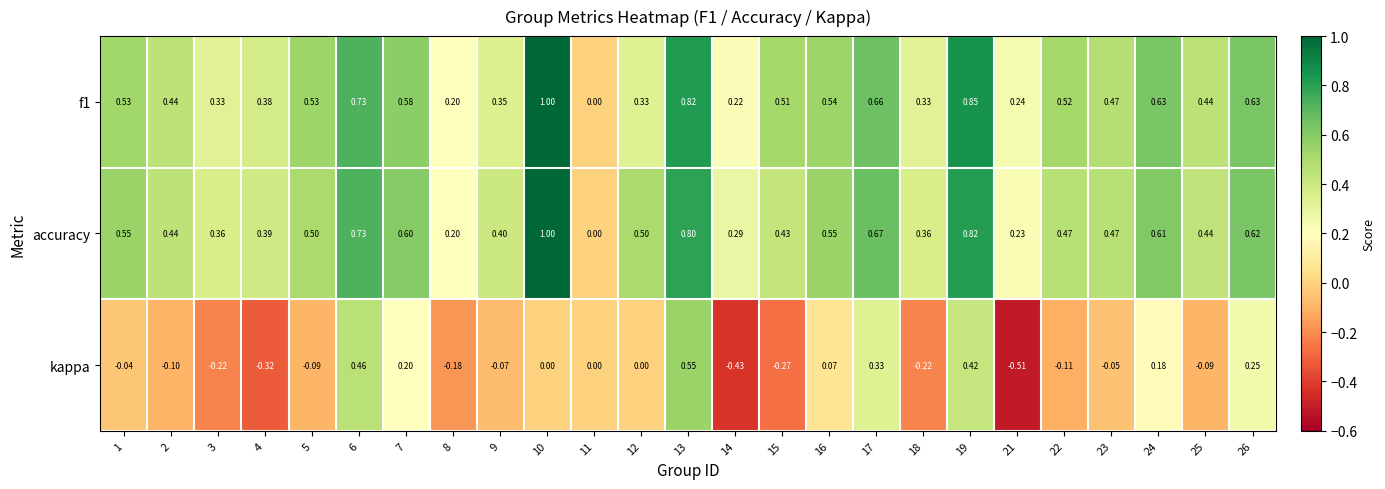

Which series has the largest total across all categories?

accuracy